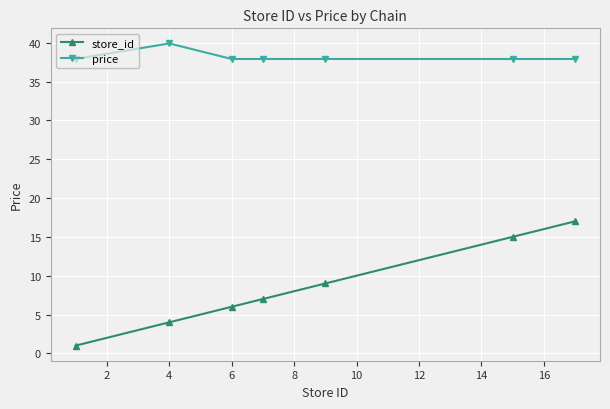

True or false: store_id and price intersect in this chart.

False